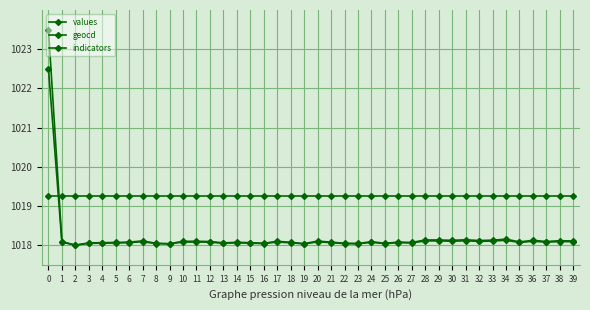

How many data points does each series have?

40